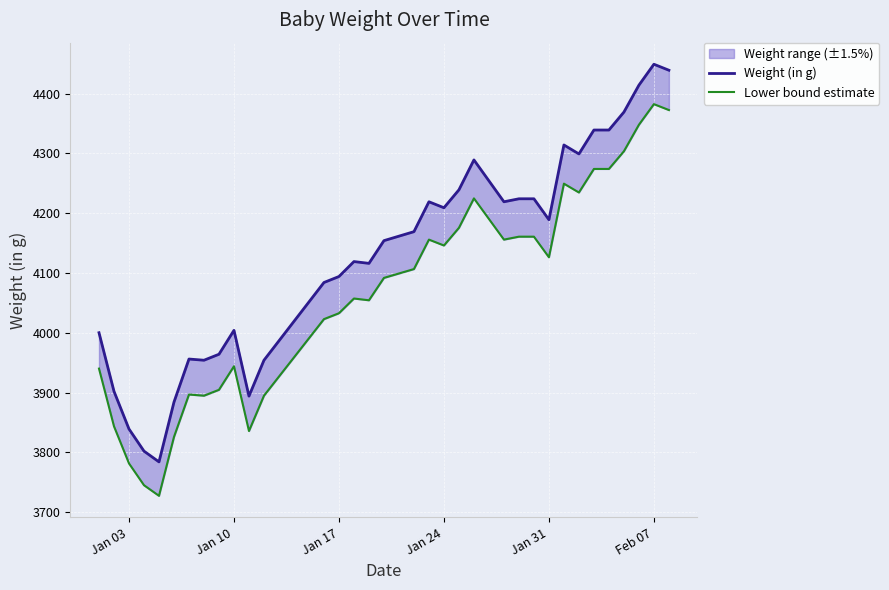

How many lines are shown in the chart?

2